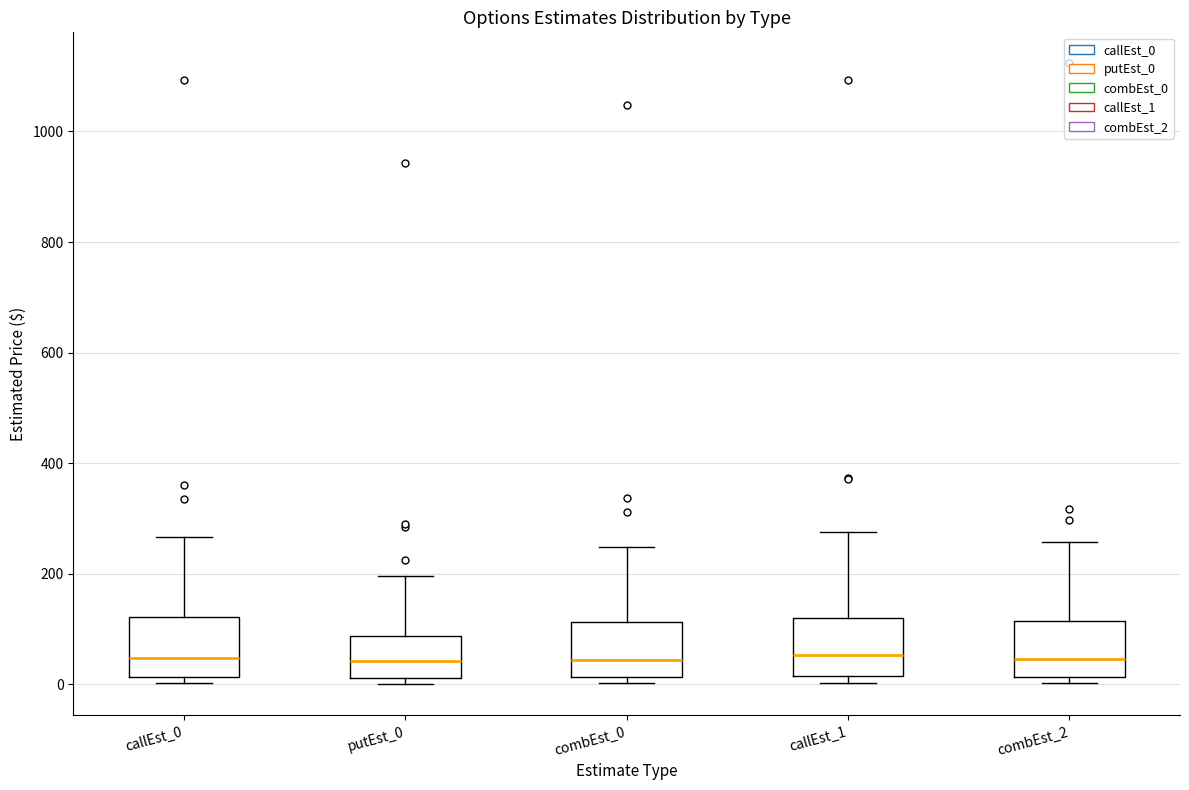

Reading left to right, read every box against the y-axis: the position of its median line, the range the box covers, and the ends of its whiskers. The values are not printed on the chart, so give them approximately, as read against the axis.

callEst_0: median 40, box 20 to 120, whiskers 0 to 260
putEst_0: median 40, box 20 to 80, whiskers 0 to 200
combEst_0: median 40, box 20 to 120, whiskers 0 to 240
callEst_1: median 60, box 20 to 120, whiskers 0 to 280
combEst_2: median 40, box 20 to 120, whiskers 0 to 260